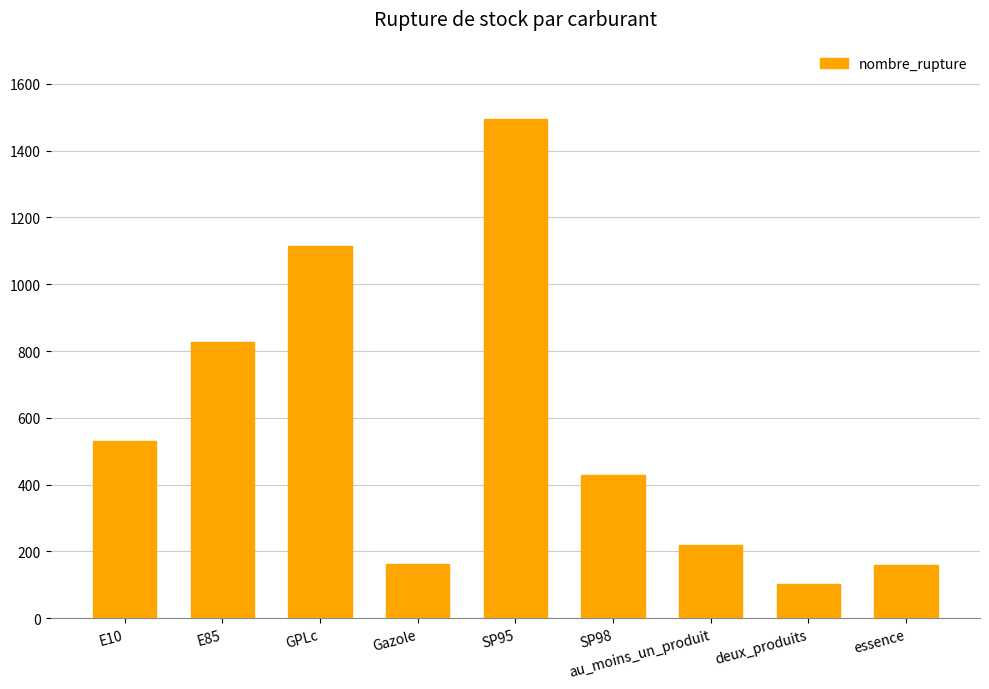

Count the number of data series in this chart.

1